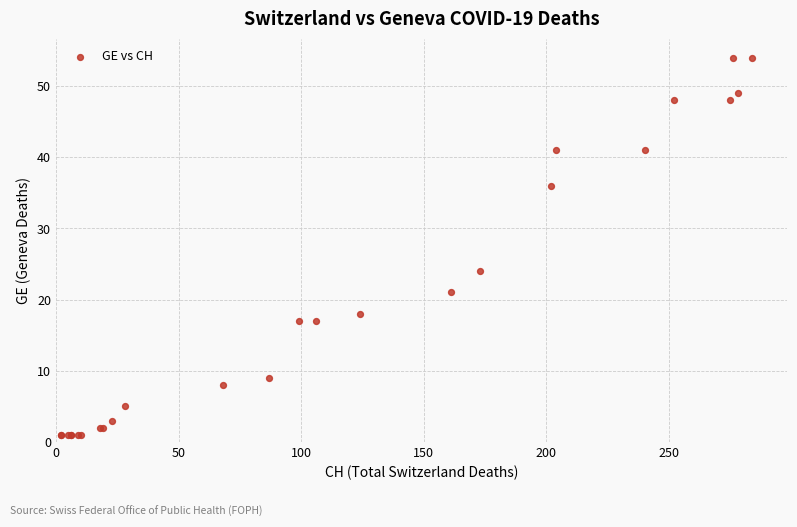

What Y value in the scatter plot is closest to 27?

24